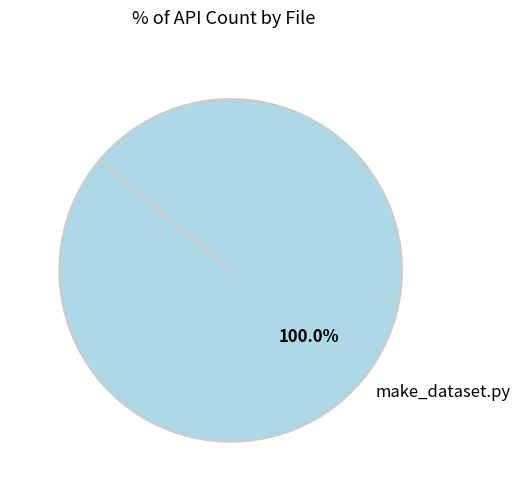

True or false: make_dataset.py accounts for 100% of the total.

True